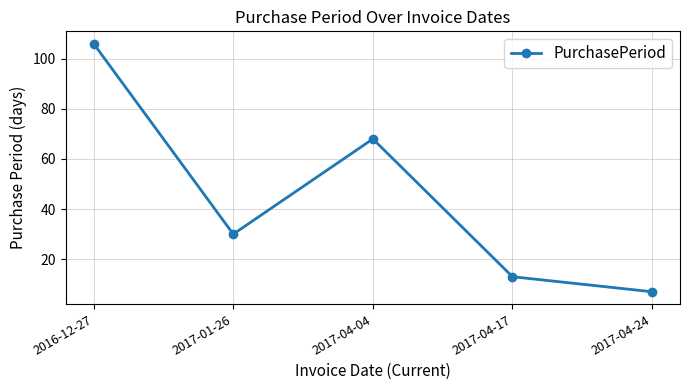

What is the greatest value displayed?

106